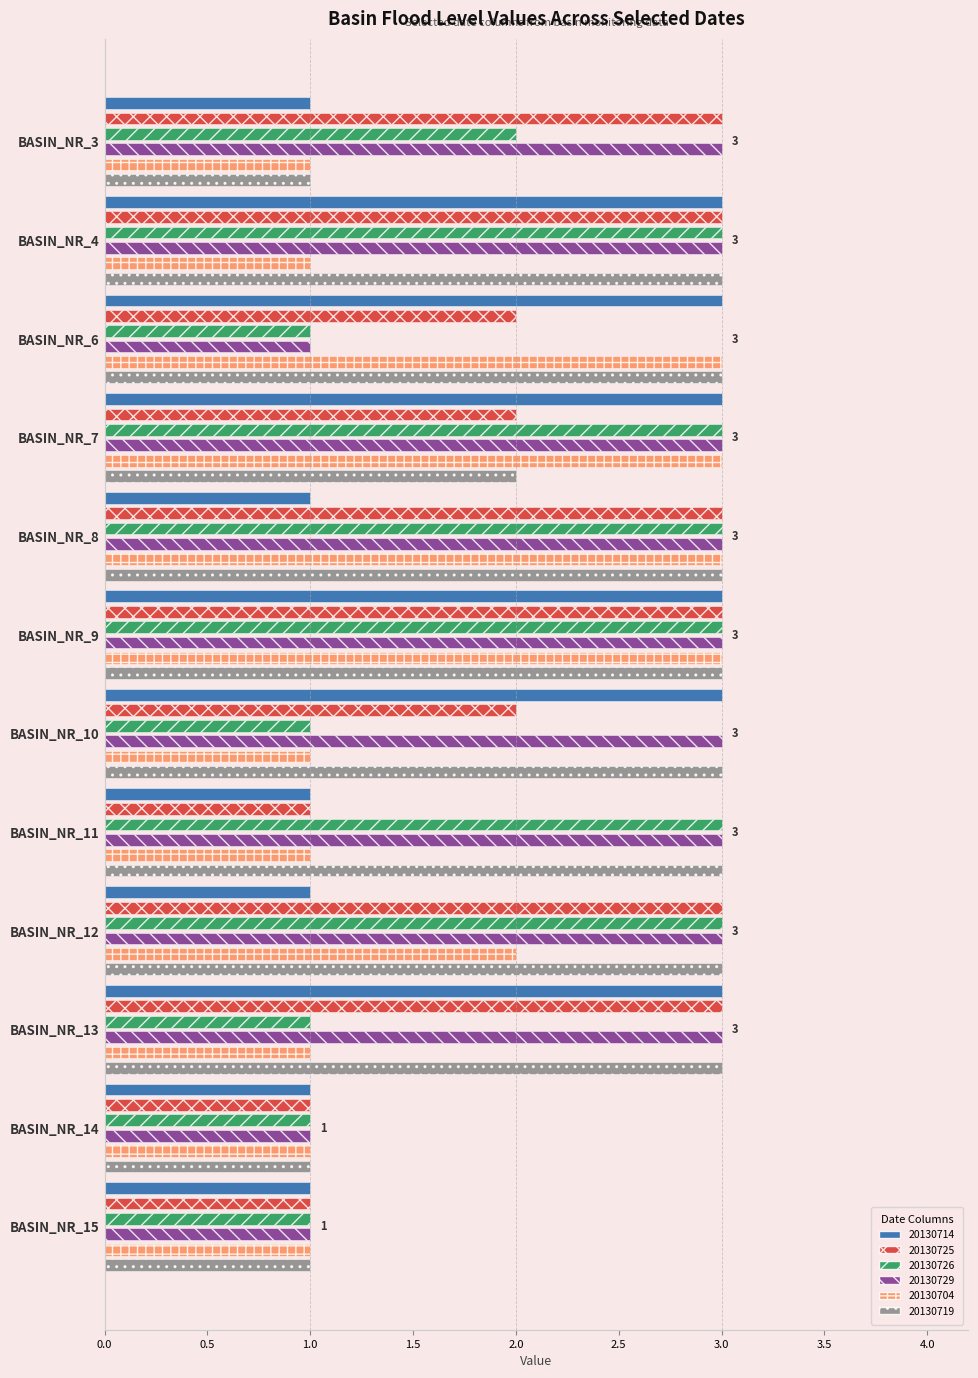

What are all the series names shown in the legend?

20130714, 20130725, 20130726, 20130729, 20130704, 20130719